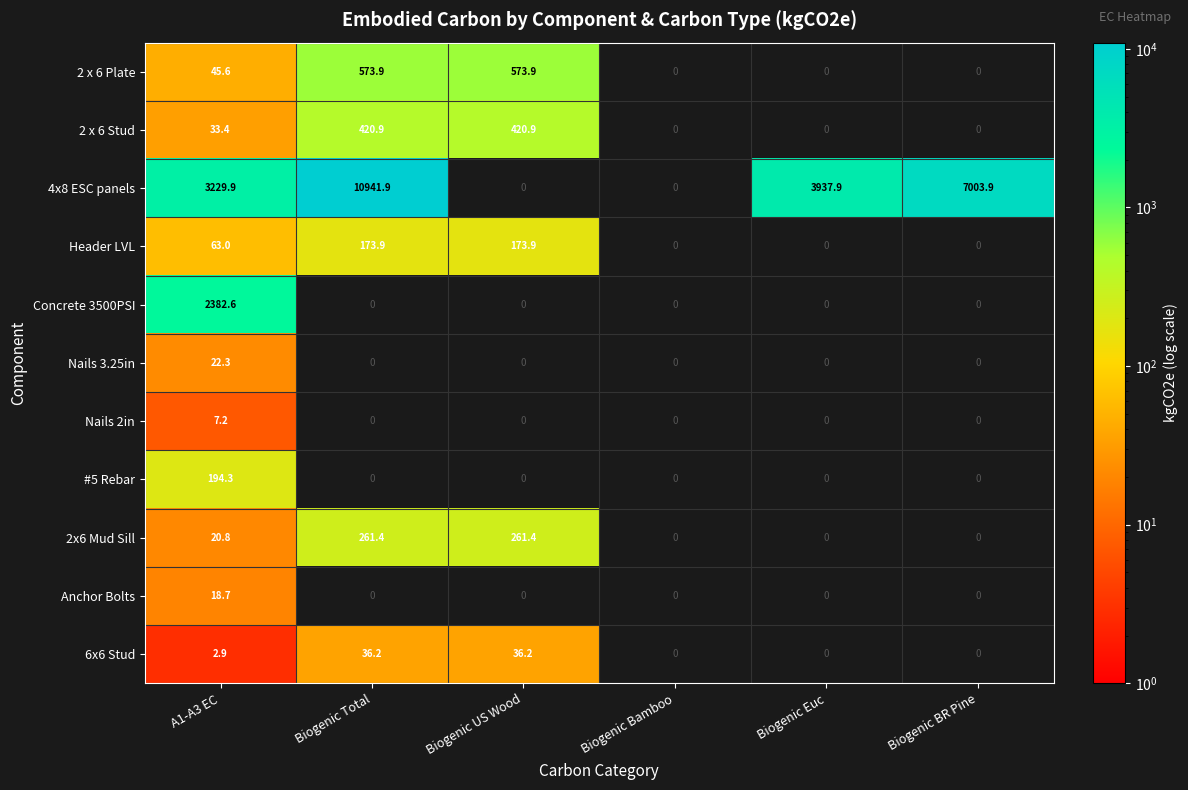

List the series in order of their peak value, lowest first.

Nails 2in, Anchor Bolts, Nails 3.25in, 6x6 Stud, Header LVL, #5 Rebar, 2x6 Mud Sill, 2 x 6 Stud, 2 x 6 Plate, Concrete 3500PSI, 4x8 ESC panels